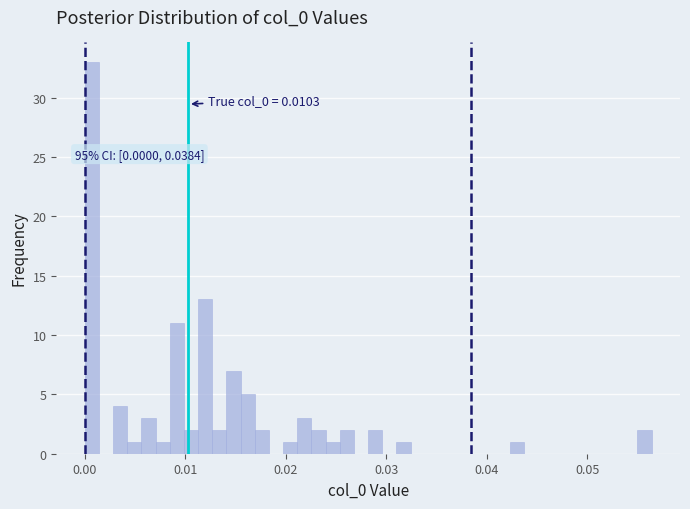

Read against the x-axis, roughly where is the centre of the tallest bar?

0.001